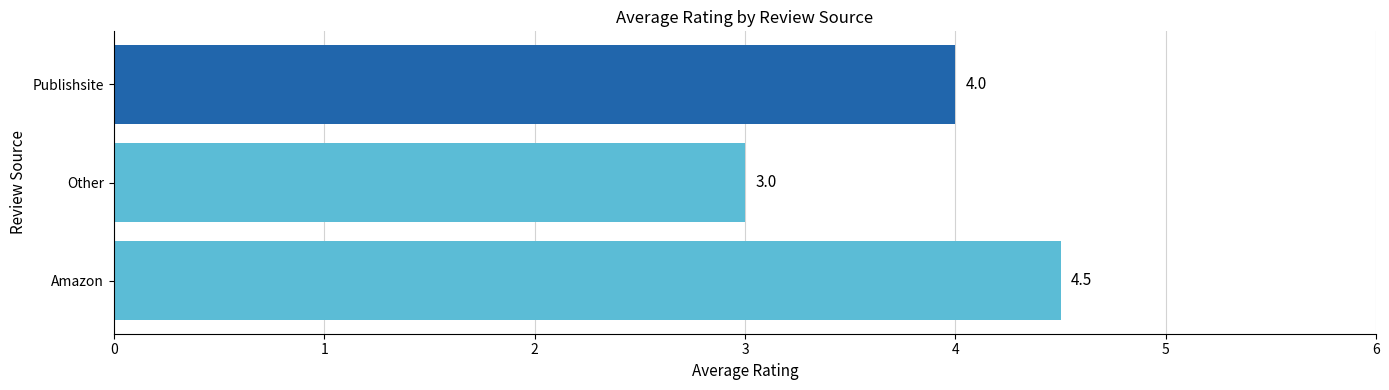

What is the change in value from Amazon to Other?

-1.5